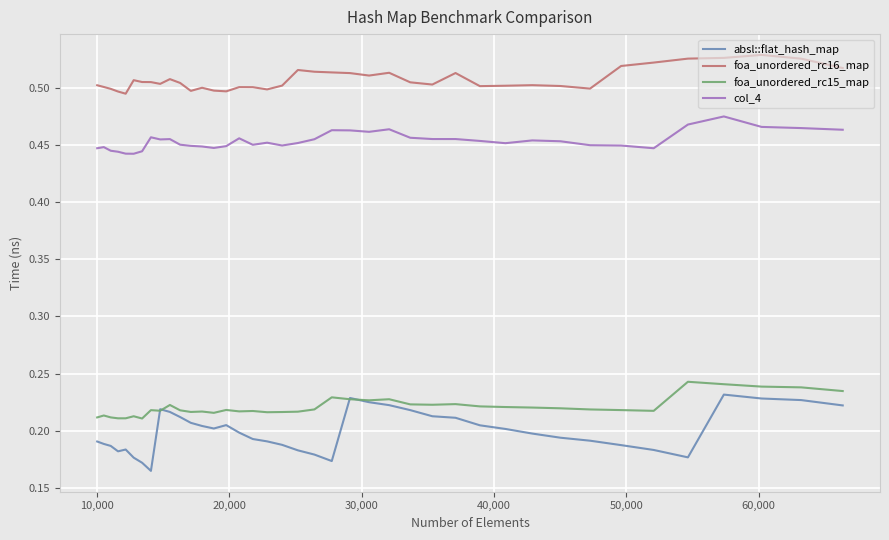

Which series has the largest range (max minus min)?

absl::flat_hash_map